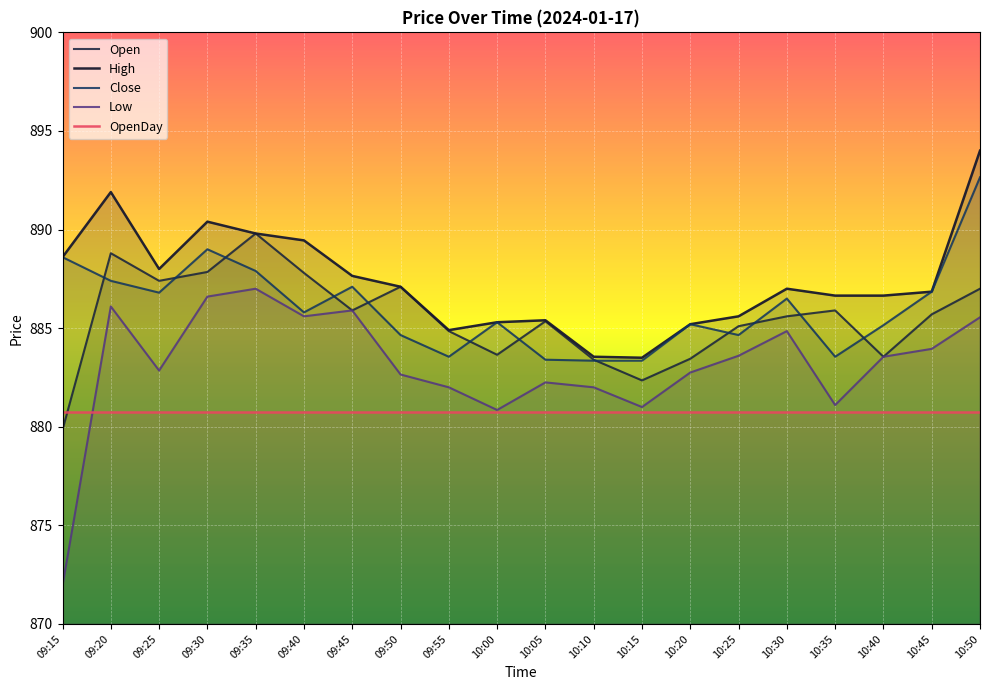

What is the label of the 18th point from the right?

09:25